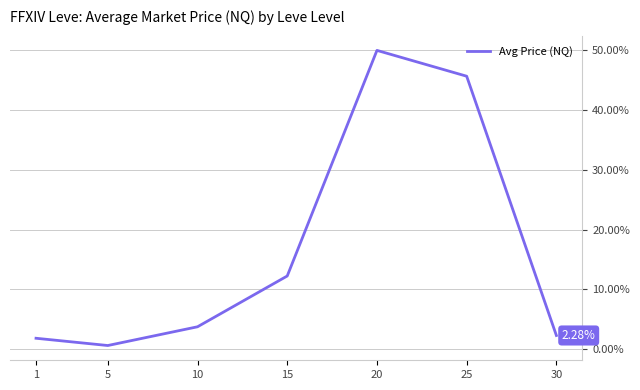

Which has a higher value, 20 or 30?

20